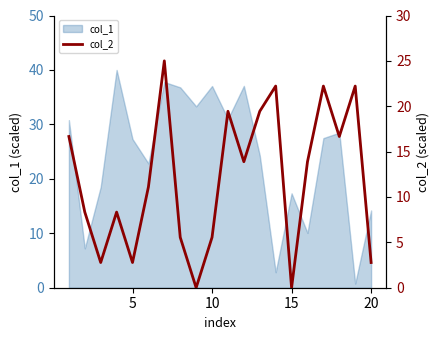

True or false: col_1 has a value of 17.3 at 15.

True